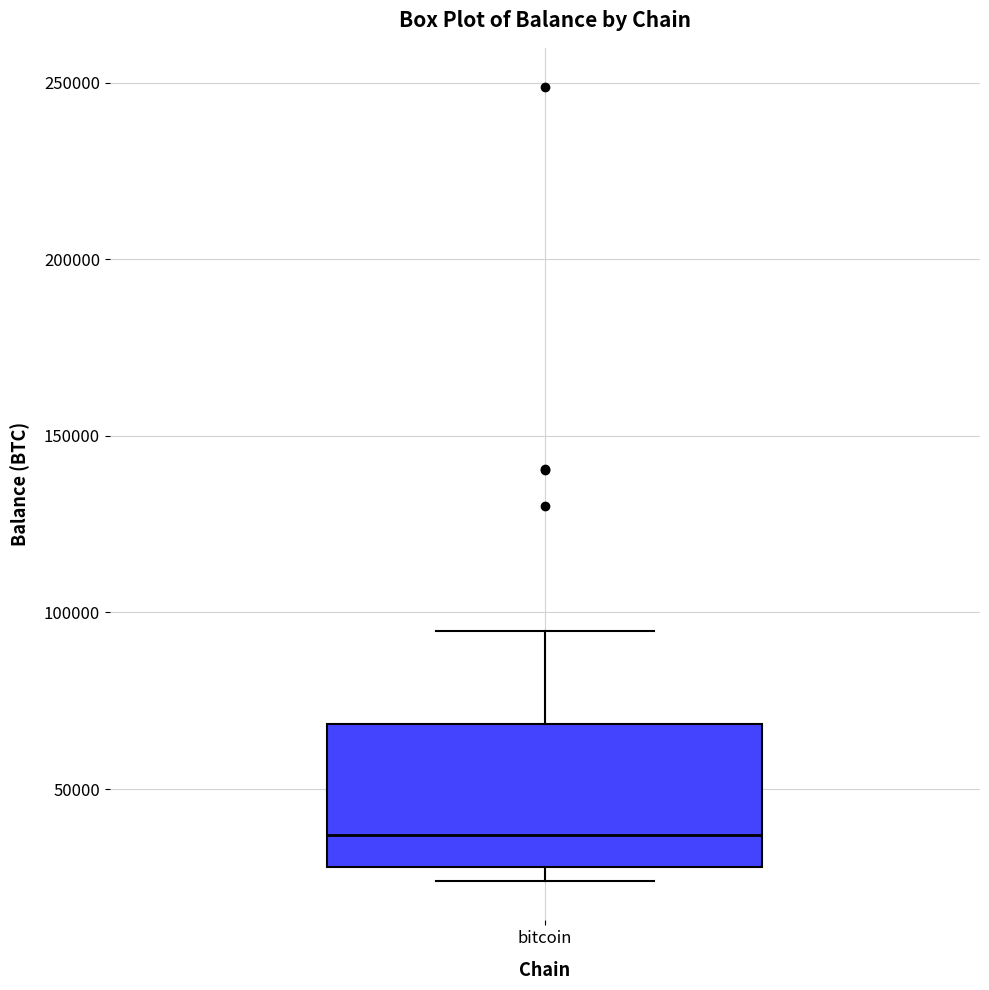

Read this box plot against the y-axis: the position of the median line, the range covered by the box, and the ends of both whiskers. The values are not printed on the chart, so give them approximately, as read against the axis.

median 35000, box 30000 to 70000, whiskers 25000 to 95000